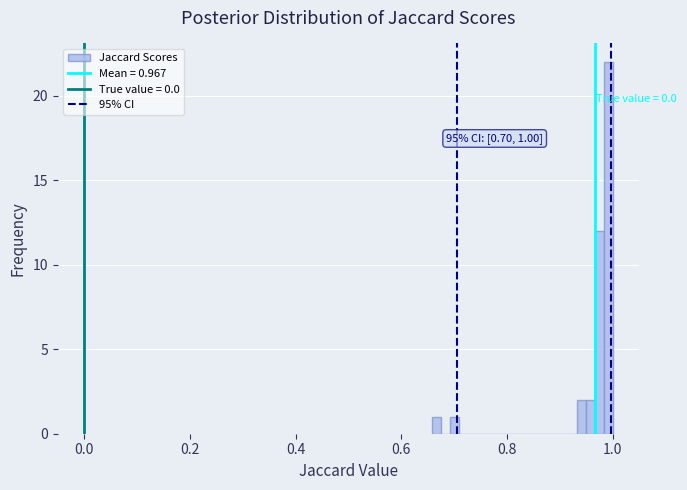

Around what value on the x-axis is the tallest bar? Give the approximate position of its centre, as read against the axis.

1.00